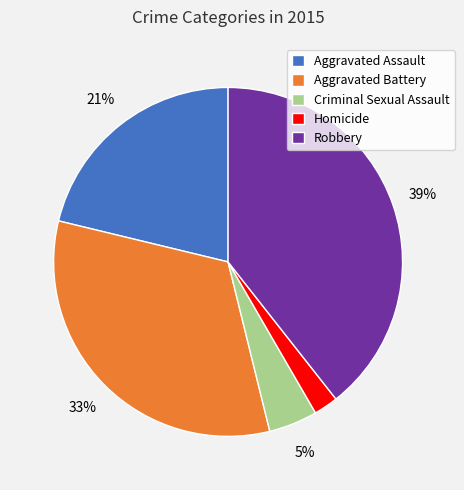

Which slice is the largest?

Robbery